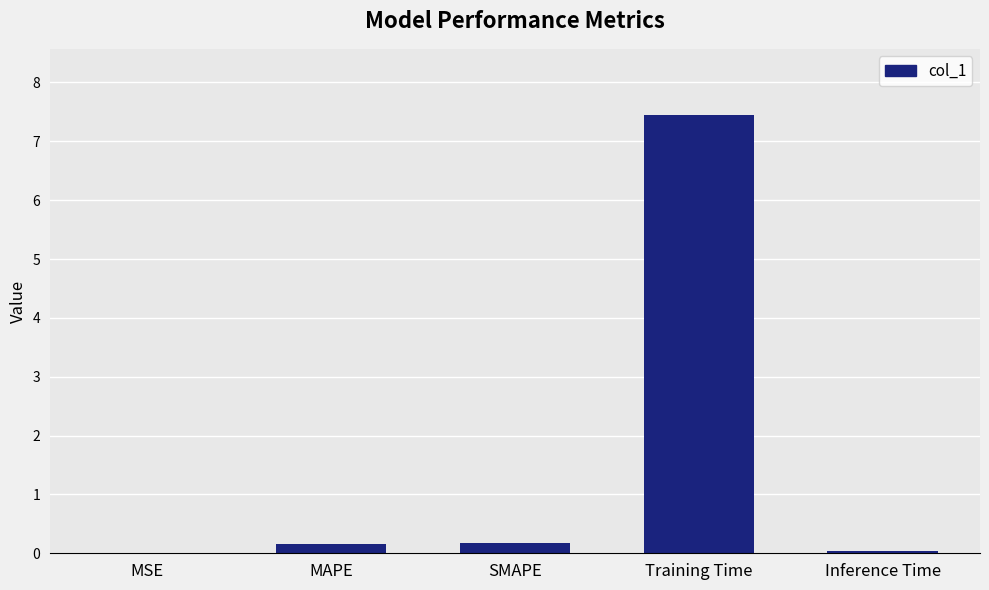

Which has a higher value, Training Time or MAPE?

Training Time